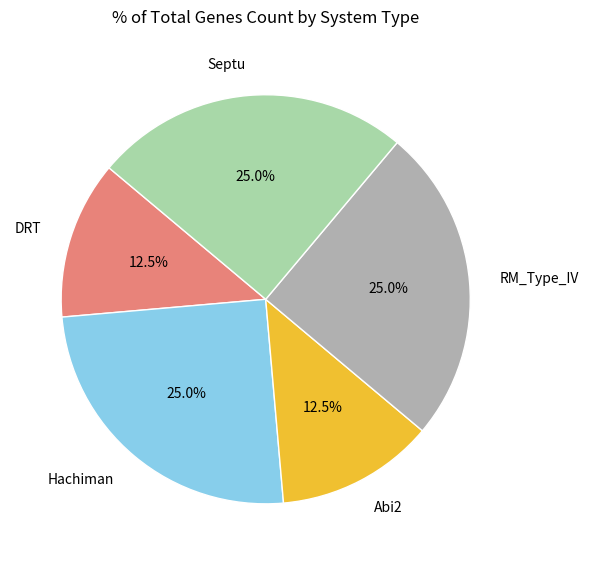

Is there a majority slice in this chart?

No